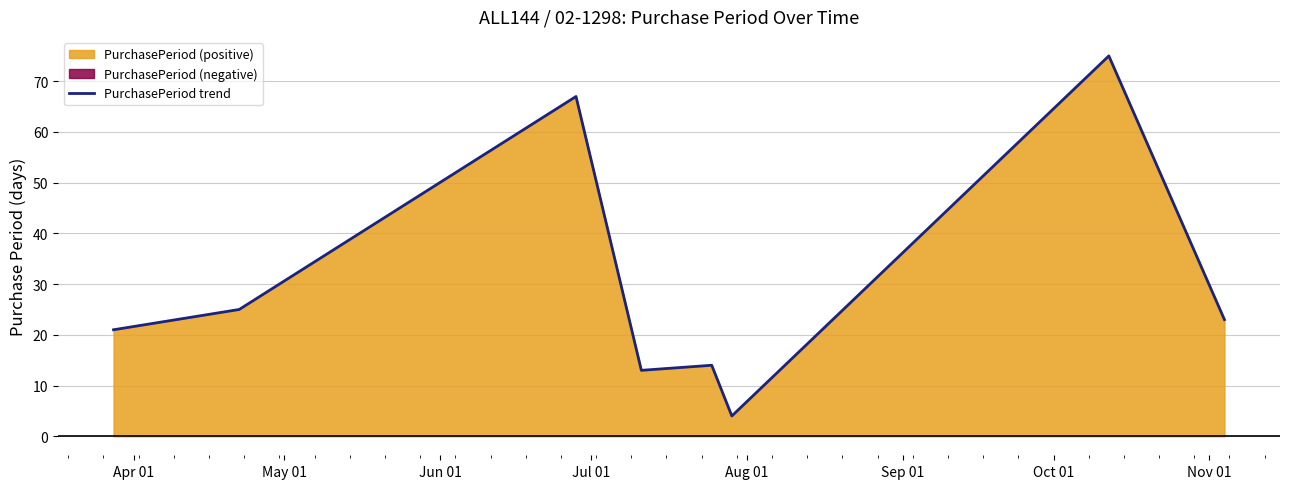

How many interior local valleys (lower than both neighbors) does the data have?

2